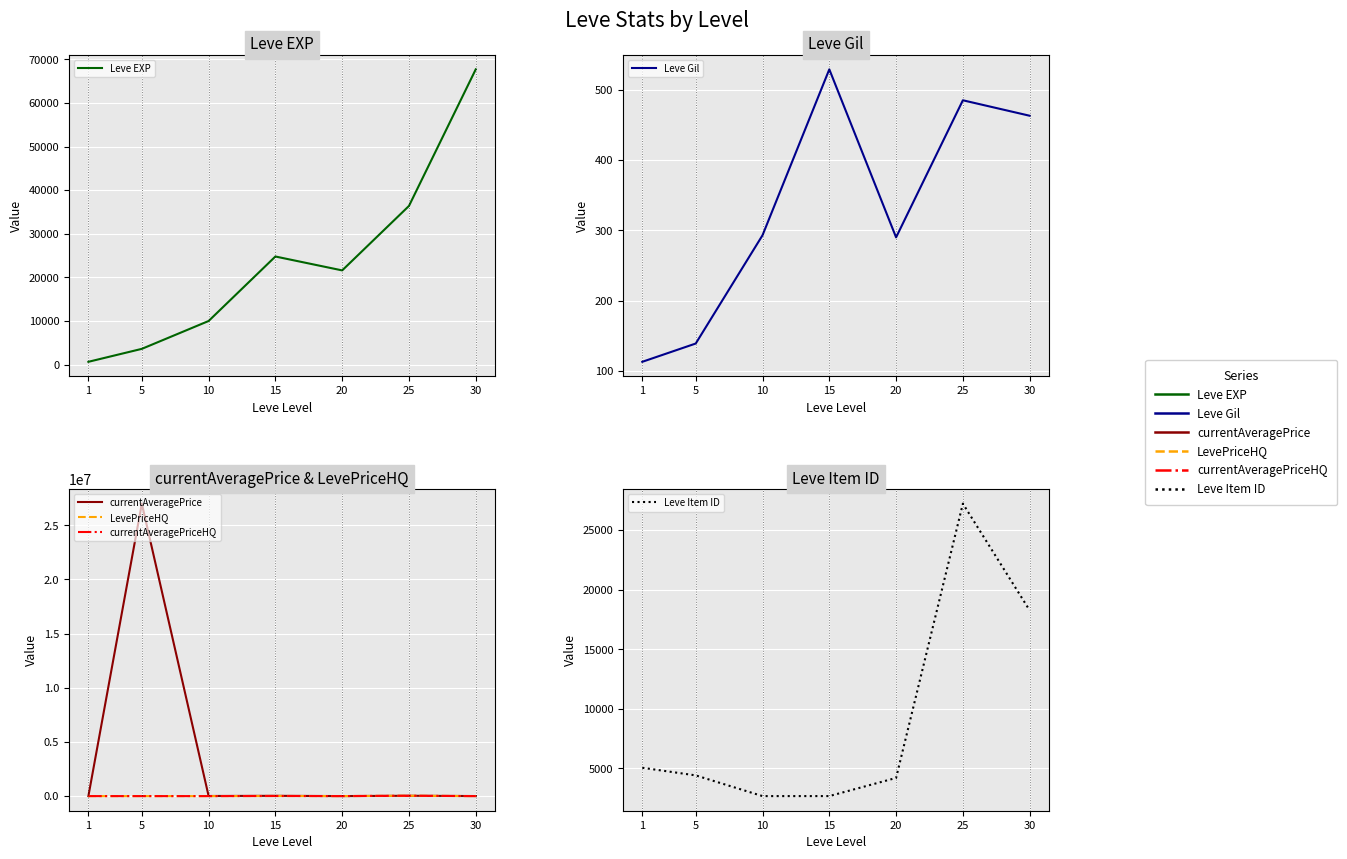

What is the average value of the currentAveragePriceHQ series?

6000